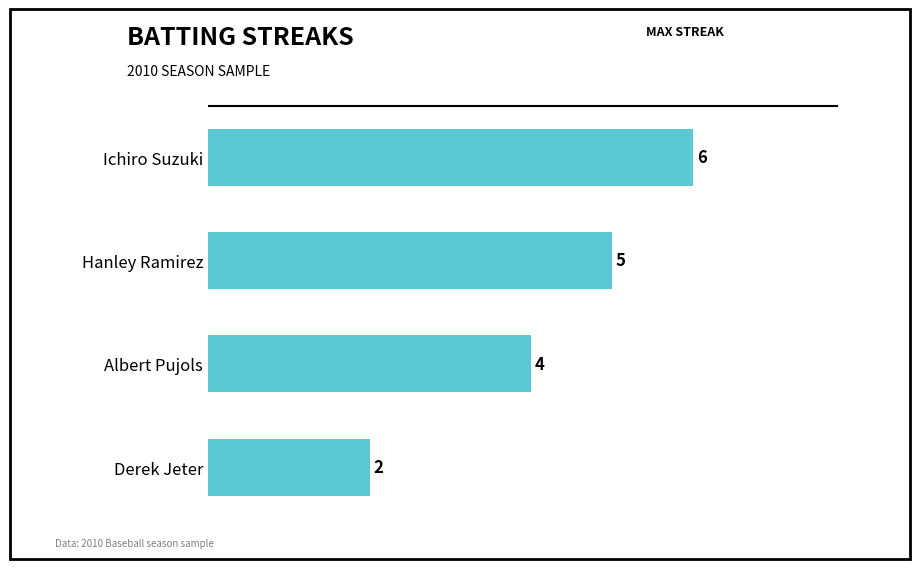

At which label is the value closest to 4?

Albert Pujols